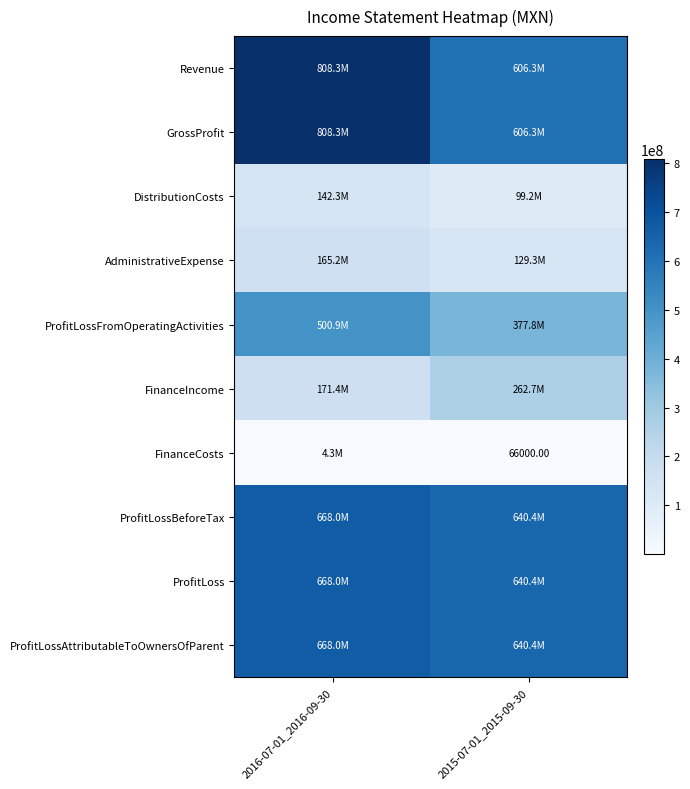

Is the value of ProfitLossBeforeTax at 2015-07-01_2015-09-30 greater than the value of ProfitLoss at 2016-07-01_2016-09-30?

No